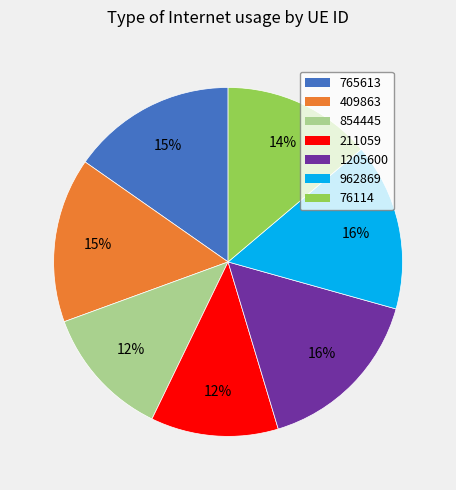

To the nearest percent, what is the combined percentage of 211059 and 409863?

27%